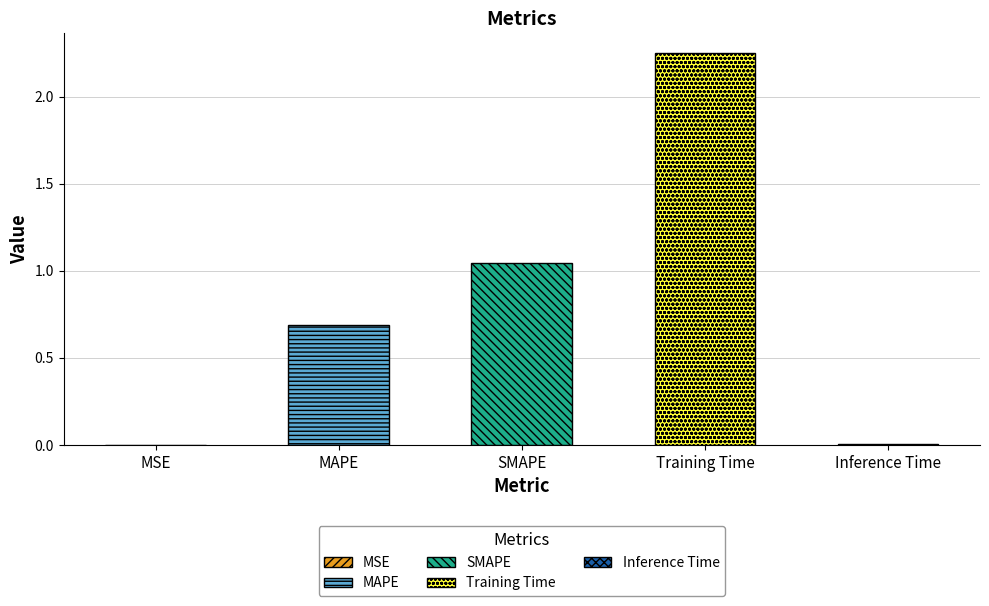

What is the difference between the second highest and second lowest values?

1.0